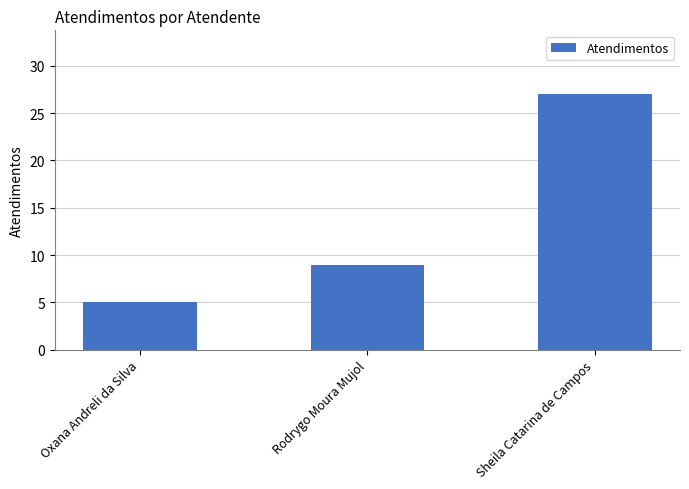

Reading right to left, transcribe all the data shown in this chart.

Sheila Catarina de Campos=27	Rodrygo Moura Mujol=9	Oxana Andreli da Silva=5